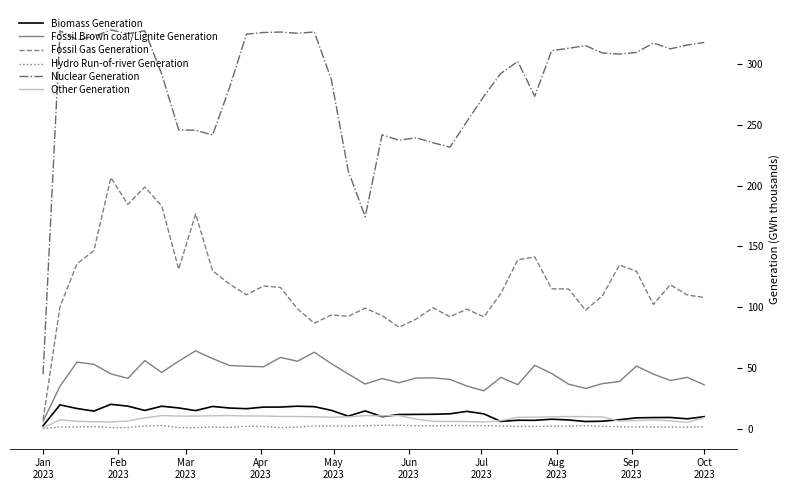

True or false: Nuclear Generation and Biomass Generation intersect in this chart.

False